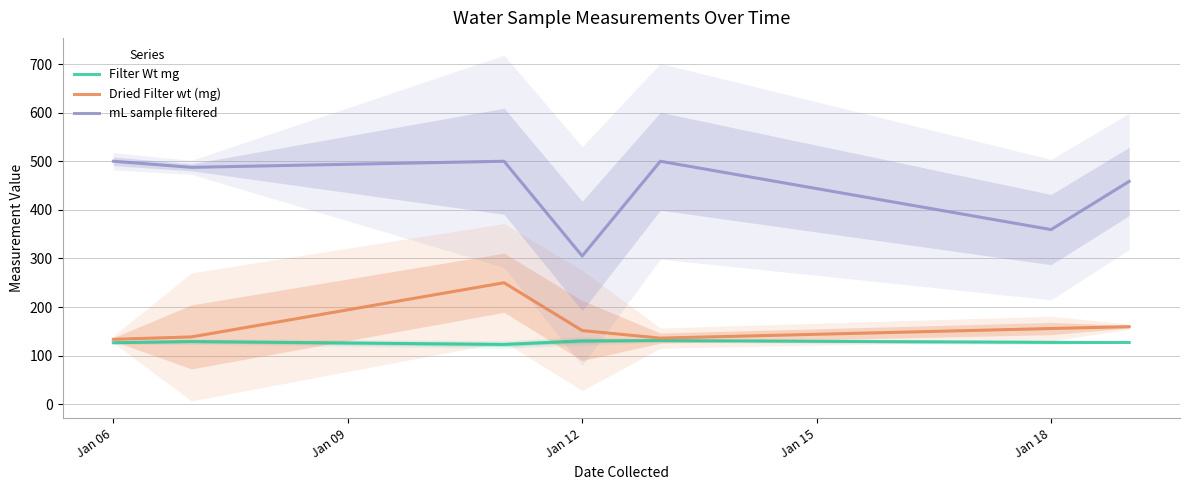

Is it true that Dried Filter wt (mg) equals 155.8 at Jan 18?

True